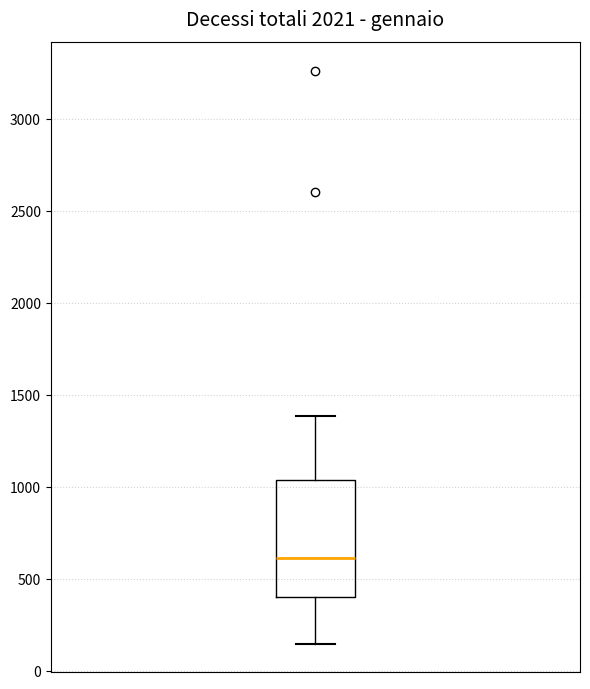

Transcribe this box plot: give where the median line is, the range the box spans, and where the two whiskers end, as read against the y-axis. The values are not printed on the chart, so give them approximately, as read against the axis.

median 600, box 400 to 1050, whiskers 150 to 1400